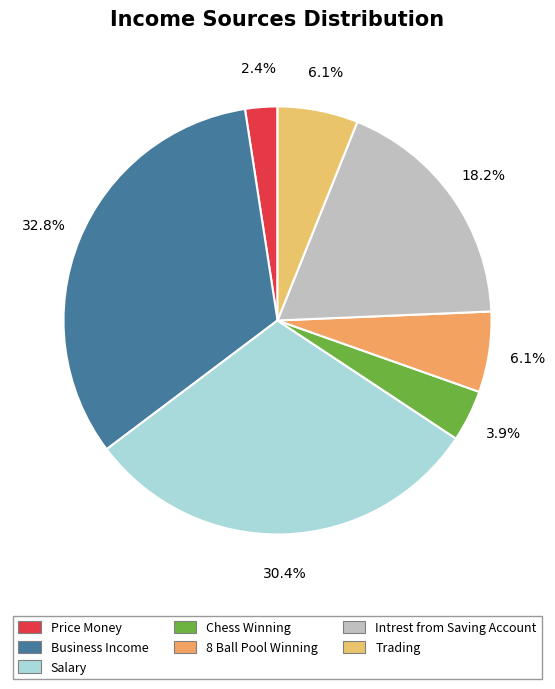

Does any single category account for the majority?

No